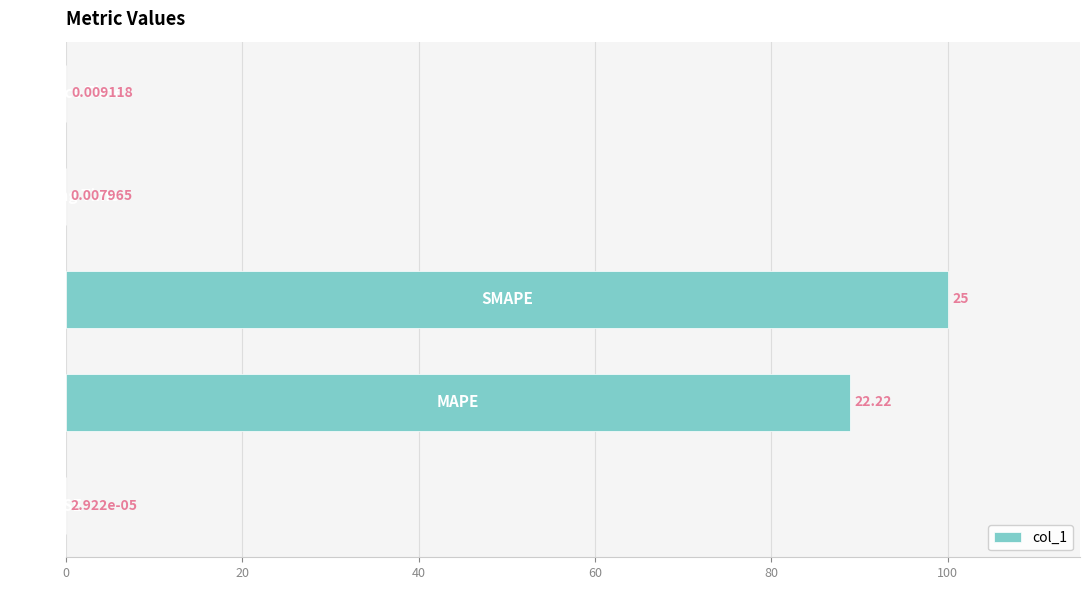

How many categories are shown in the chart?

5